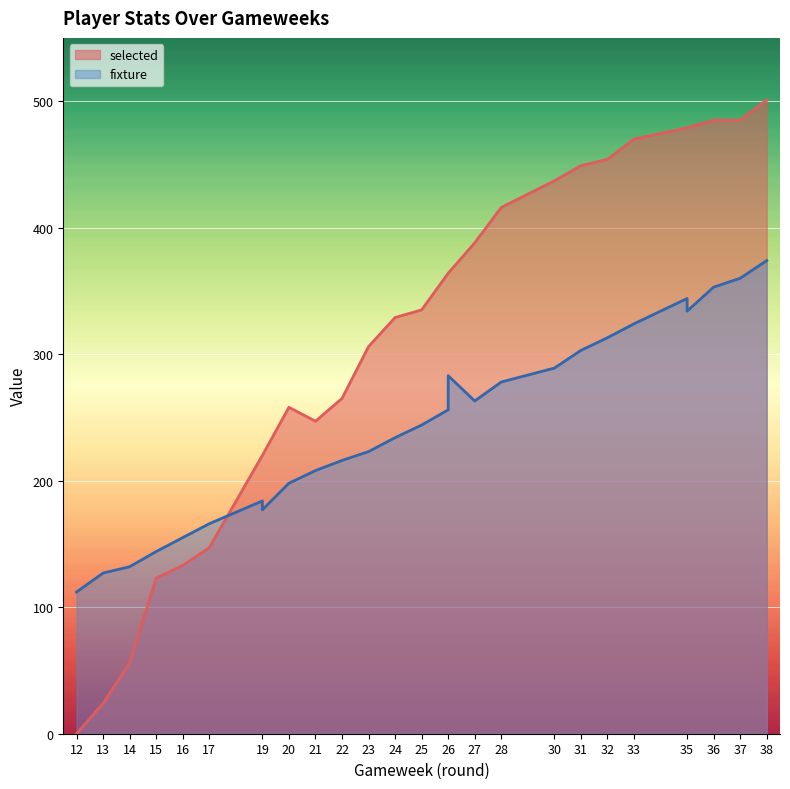

Rank the categories by selected value from highest to lowest.

38, 36, 37, 35, 35, 33, 32, 31, 30, 28, 27, 26, 26, 25, 24, 23, 22, 20, 21, 19, 19, 17, 16, 15, 14, 13, 12